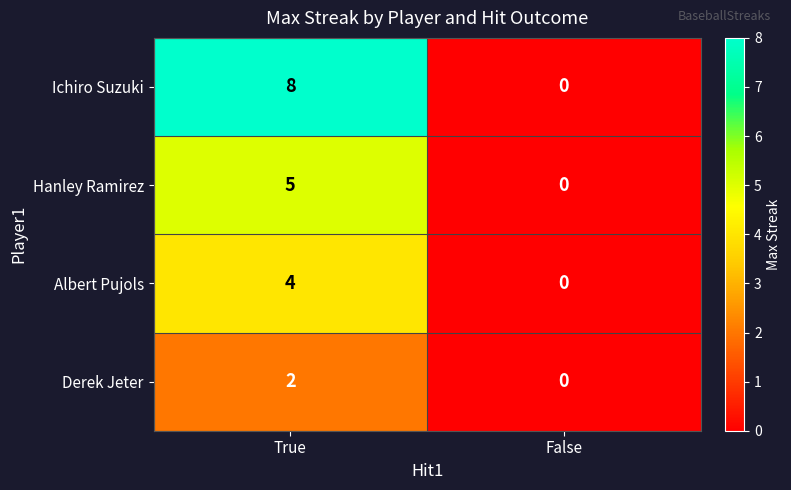

What is the difference between the maximum and minimum values in the Hanley Ramirez series?

5